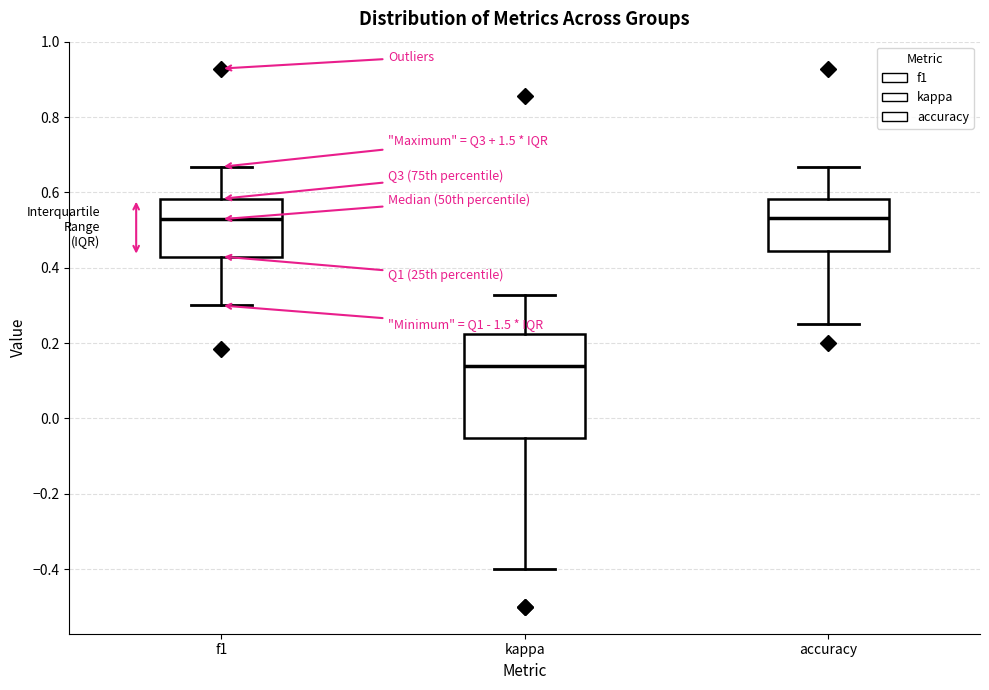

Comparing the boxes themselves (not the whiskers), which one is the tallest?

kappa